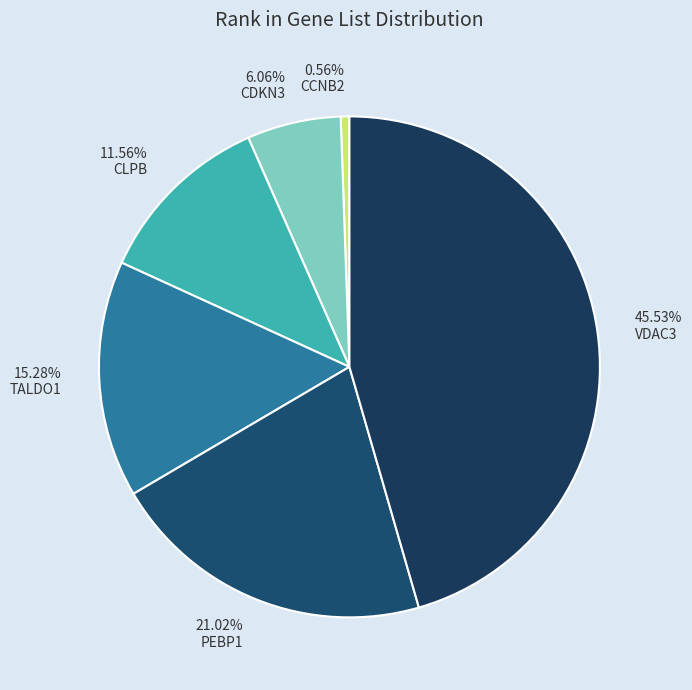

To the nearest percent, what is the difference between the CCNB2 and CLPB slice percentages?

11%